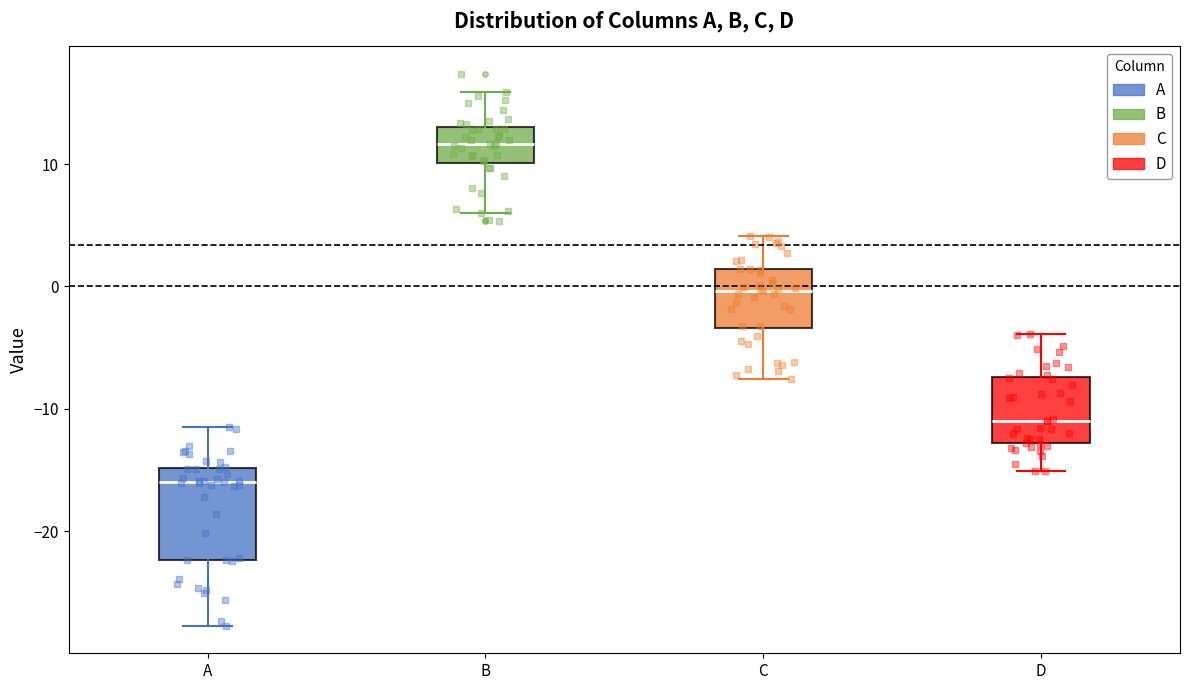

Which box has the highest median line?

B